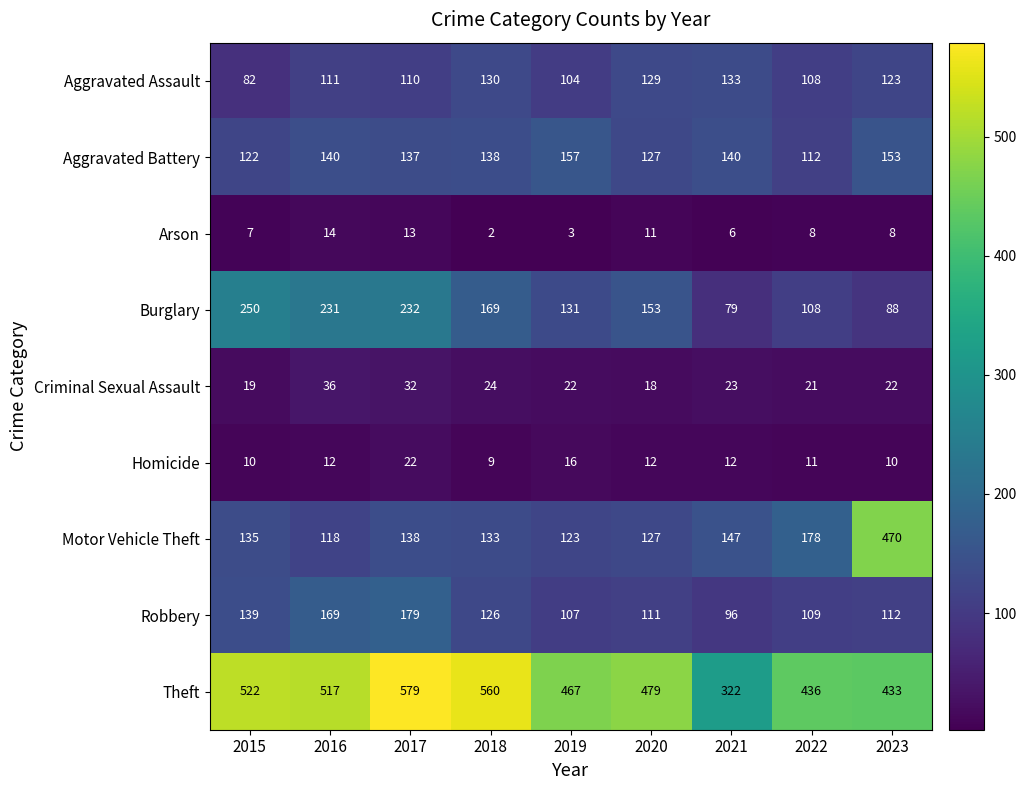

Read the Robbery value at 2021, to the nearest 10.

100